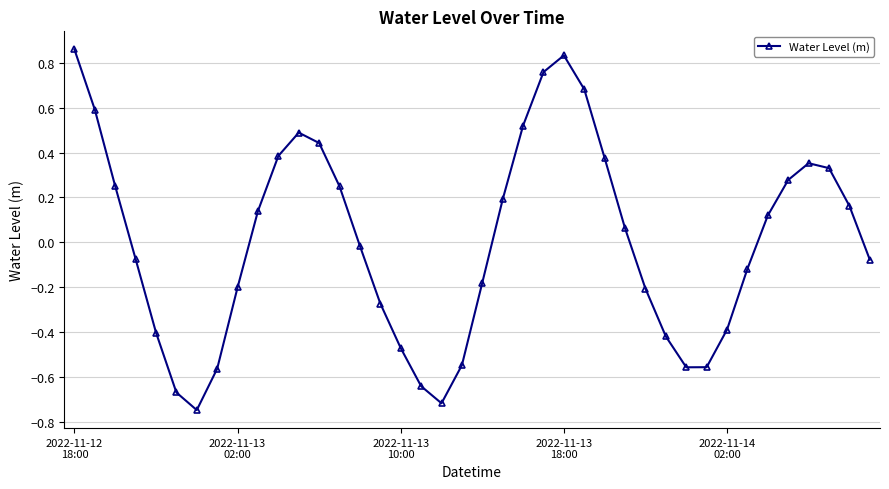

What is the difference between the second highest and minimum values?

1.6